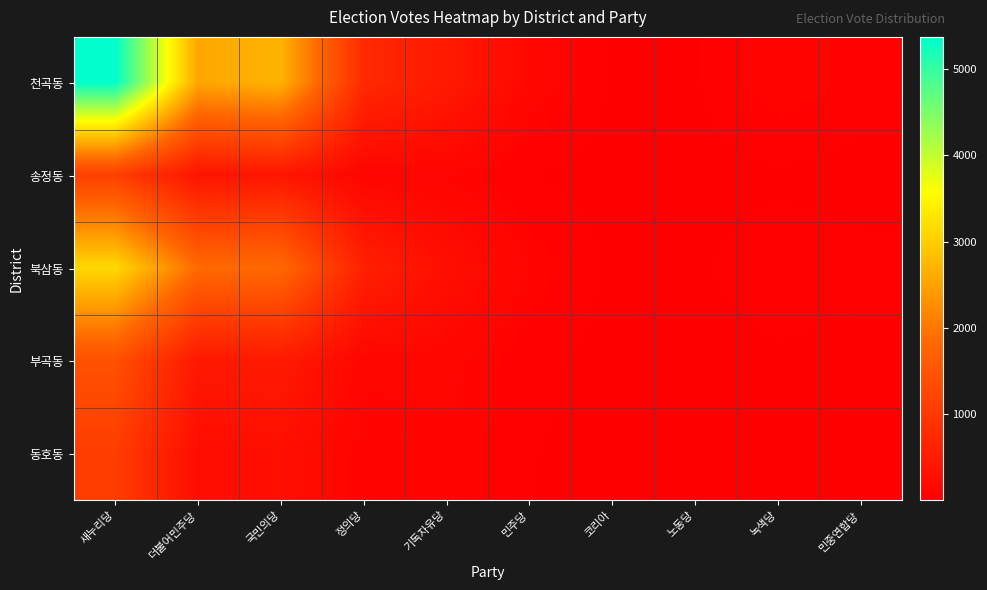

Reading right to left, transcribe all the data shown in this chart.

천곡동: 민중연합당=52	녹색당=102	노동당=19	코리아=13	민주당=150	기독자유당=460	정의당=744	국민의당=2700	더불어민주당=2552	새누리당=5372
송정동: 민중연합당=4	녹색당=15	노동당=7	코리아=3	민주당=22	기독자유당=93	정의당=99	국민의당=398	더불어민주당=347	새누리당=1120
북삼동: 민중연합당=38	녹색당=49	노동당=18	코리아=11	민주당=102	기독자유당=257	정의당=578	국민의당=1832	더불어민주당=1848	새누리당=3141
부곡동: 민중연합당=7	녹색당=18	노동당=6	코리아=4	민주당=39	기독자유당=126	정의당=126	국민의당=460	더불어민주당=432	새누리당=1424
동호동: 민중연합당=6	녹색당=13	노동당=3	코리아=7	민주당=26	기독자유당=94	정의당=69	국민의당=279	더불어민주당=242	새누리당=1069